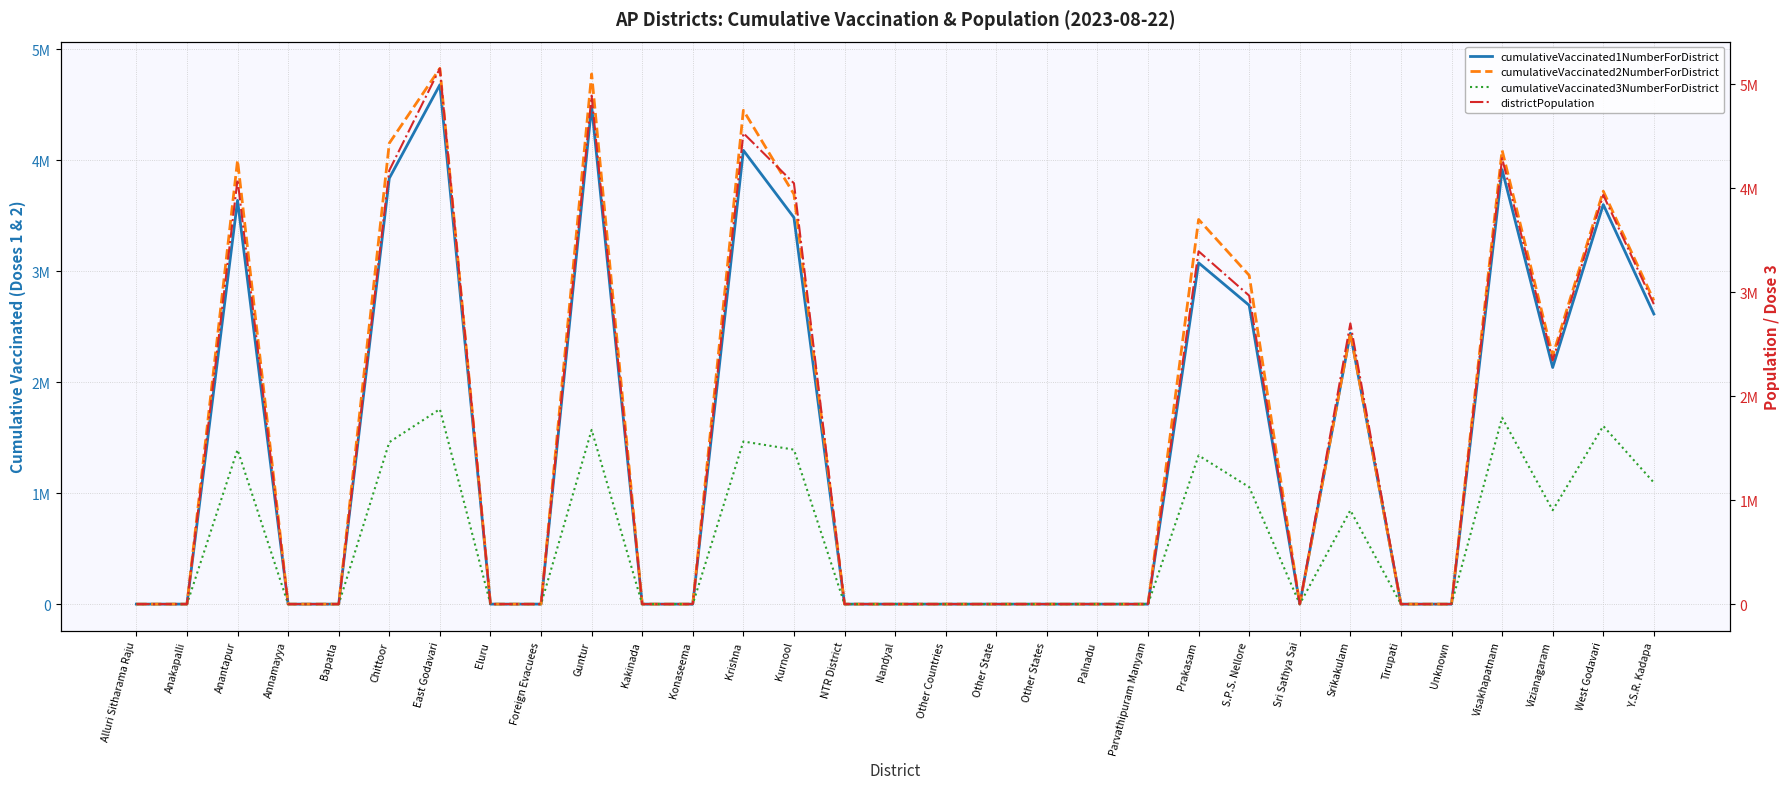

Is the value of districtPopulation at Alluri Sitharama Raju greater than the value of cumulativeVaccinated1NumberForDistrict at Tirupati?

No